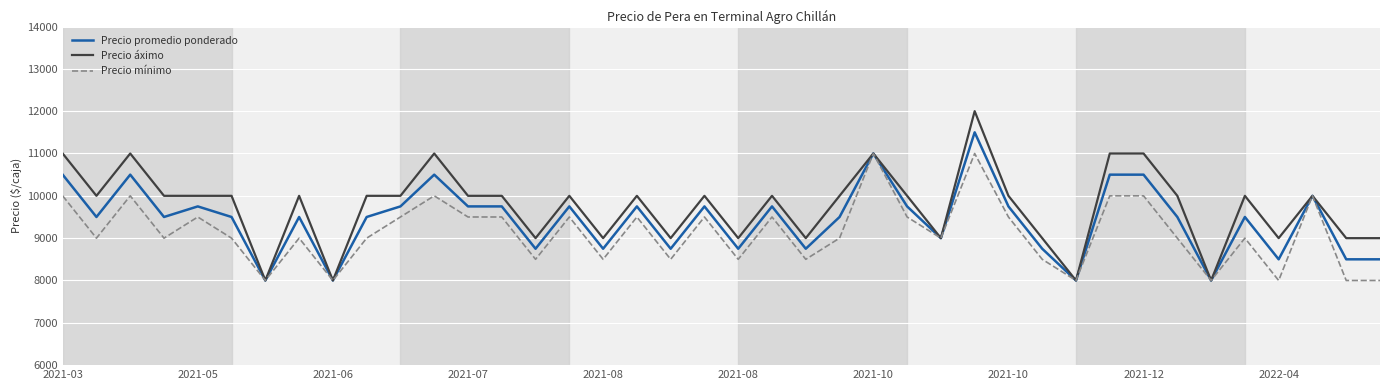

What is the highest value of the Precio áximo series?

12000